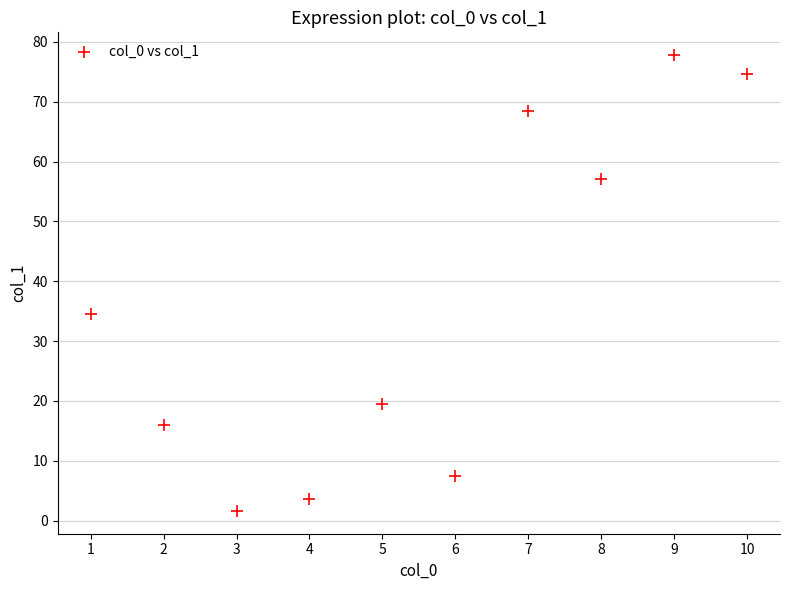

What is the range of X values (max minus min)?

9.0